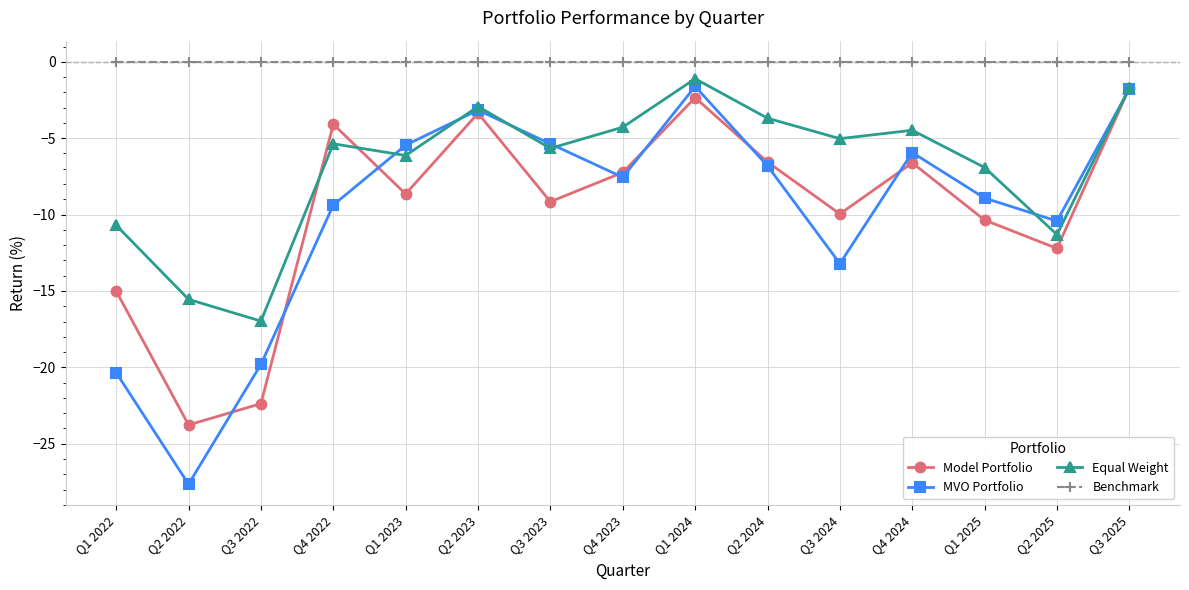

What are all the series names shown in the legend?

Model Portfolio, MVO Portfolio, Equal Weight, Benchmark